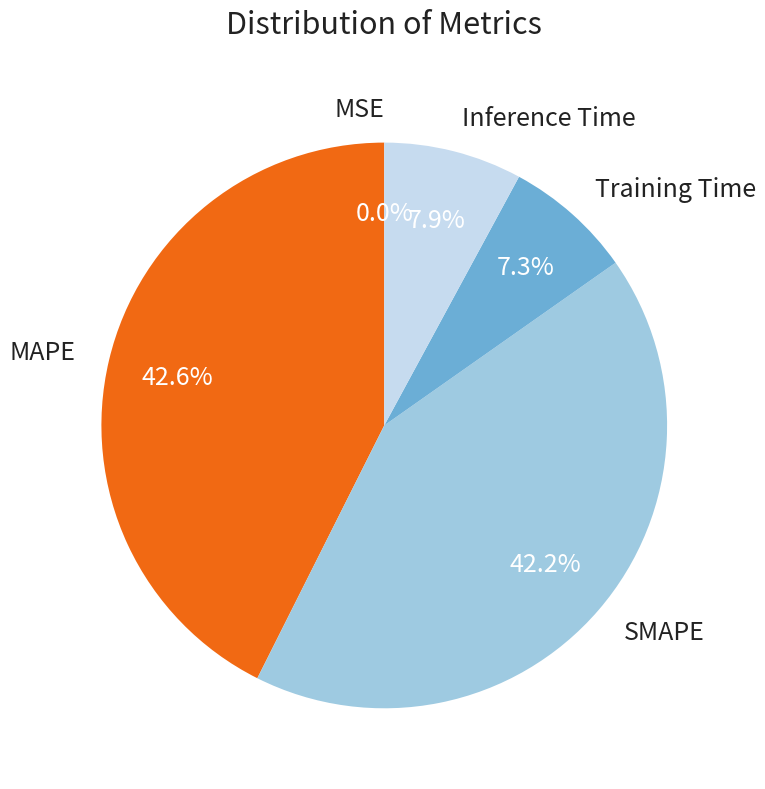

To the nearest percent, what percentage of the pie is MAPE?

43%